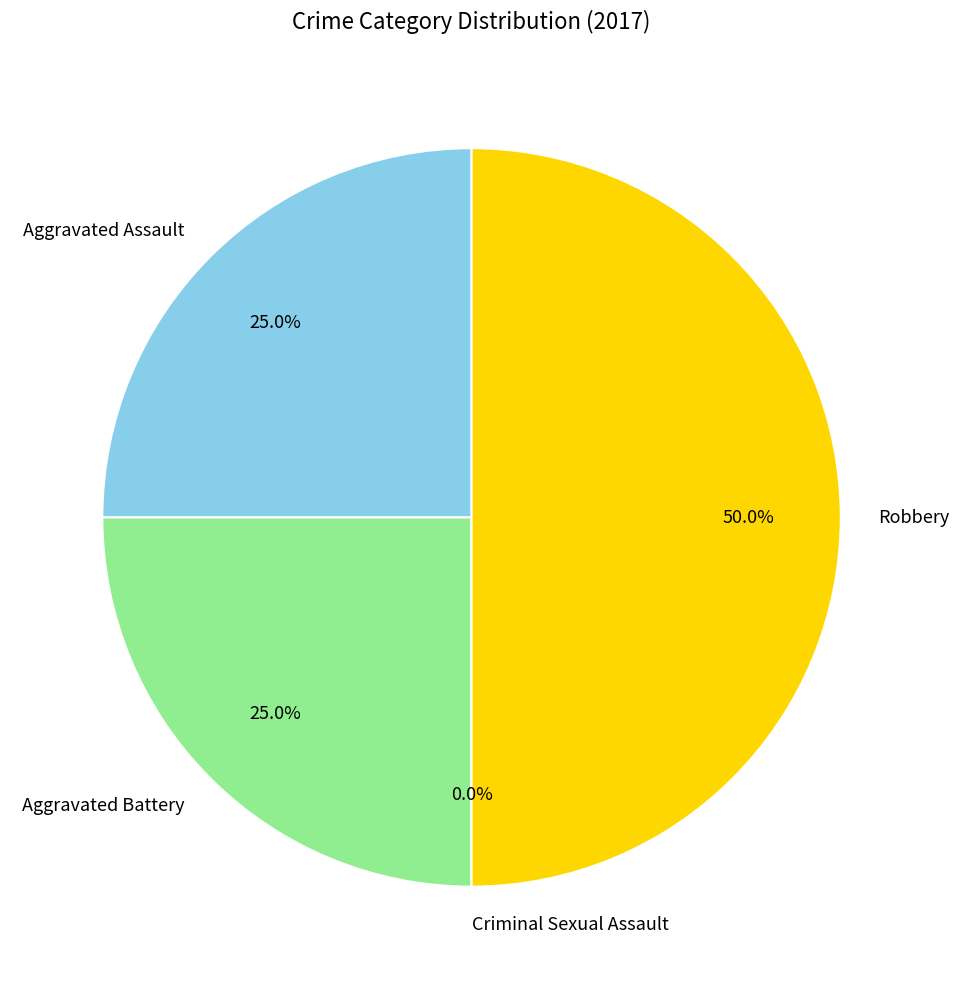

Rank the categories by value from lowest to highest.

Criminal Sexual Assault, Aggravated Assault, Aggravated Battery, Robbery